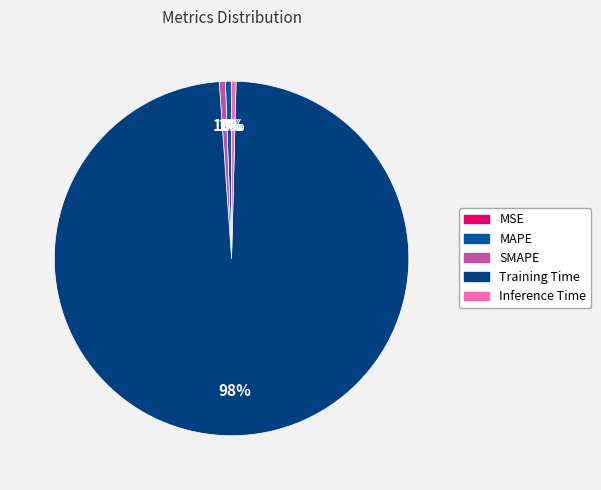

To the nearest percent, what is the difference between the largest and smallest slice percentages?

98%